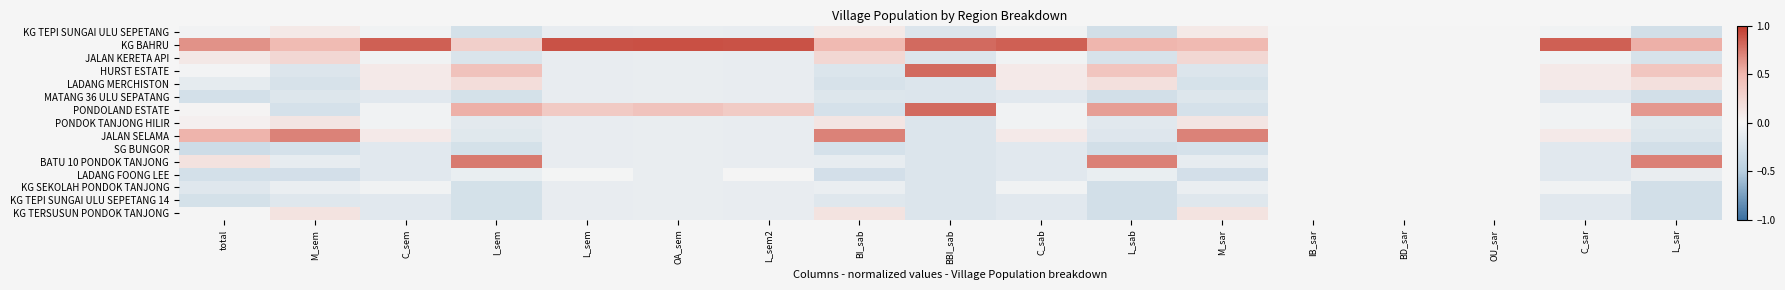

Reading left to right, extract all data points from this chart.

KG TEPI SUNGAI ULU SEPETANG: total=-0.0	M_sem=0.1	C_sem=-0.0	I_sem=-0.3	L_sem=-0.1	OA_sem=-0.1	L_sem2=-0.1	BI_sab=0.1	BBI_sab=-0.2	C_sab=-0.0	L_sab=-0.3	M_sar=0.1	IB_sar=0.0	BD_sar=0.0	OU_sar=0.0	C_sar=-0.0	L_sar=-0.3
KG BAHRU: total=0.6	M_sem=0.5	C_sem=0.8	I_sem=0.3	L_sem=0.9	OA_sem=0.9	L_sem2=0.9	BI_sab=0.5	BBI_sab=0.8	C_sab=0.8	L_sab=0.5	M_sar=0.5	IB_sar=0.0	BD_sar=0.0	OU_sar=0.0	C_sar=0.8	L_sar=0.5
JALAN KERETA API: total=0.1	M_sem=0.2	C_sem=-0.0	I_sem=-0.2	L_sem=-0.1	OA_sem=-0.1	L_sem2=-0.1	BI_sab=0.2	BBI_sab=-0.2	C_sab=-0.0	L_sab=-0.2	M_sar=0.2	IB_sar=0.0	BD_sar=0.0	OU_sar=0.0	C_sar=-0.0	L_sar=-0.2
HURST ESTATE: total=-0.0	M_sem=-0.2	C_sem=0.1	I_sem=0.4	L_sem=-0.1	OA_sem=-0.1	L_sem2=-0.1	BI_sab=-0.2	BBI_sab=0.8	C_sab=0.1	L_sab=0.4	M_sar=-0.2	IB_sar=0.0	BD_sar=0.0	OU_sar=0.0	C_sar=0.1	L_sar=0.4
LADANG MERCHISTON: total=-0.1	M_sem=-0.2	C_sem=0.1	I_sem=0.2	L_sem=-0.1	OA_sem=-0.1	L_sem2=-0.1	BI_sab=-0.2	BBI_sab=-0.2	C_sab=0.1	L_sab=0.2	M_sar=-0.2	IB_sar=0.0	BD_sar=0.0	OU_sar=0.0	C_sar=0.1	L_sar=0.2
MATANG 36 ULU SEPATANG: total=-0.3	M_sem=-0.2	C_sem=-0.2	I_sem=-0.3	L_sem=-0.1	OA_sem=-0.1	L_sem2=-0.1	BI_sab=-0.2	BBI_sab=-0.2	C_sab=-0.2	L_sab=-0.3	M_sar=-0.2	IB_sar=0.0	BD_sar=0.0	OU_sar=0.0	C_sar=-0.2	L_sar=-0.3
PONDOLAND ESTATE: total=0.0	M_sem=-0.3	C_sem=-0.0	I_sem=0.5	L_sem=0.4	OA_sem=0.4	L_sem2=0.3	BI_sab=-0.3	BBI_sab=0.8	C_sab=-0.0	L_sab=0.6	M_sar=-0.3	IB_sar=0.0	BD_sar=0.0	OU_sar=0.0	C_sar=-0.0	L_sar=0.6
PONDOK TANJONG HILIR: total=0.0	M_sem=0.1	C_sem=-0.0	I_sem=-0.1	L_sem=-0.1	OA_sem=-0.1	L_sem2=-0.1	BI_sab=0.1	BBI_sab=-0.2	C_sab=-0.0	L_sab=-0.2	M_sar=0.1	IB_sar=0.0	BD_sar=0.0	OU_sar=0.0	C_sar=-0.0	L_sar=-0.2
JALAN SELAMA: total=0.5	M_sem=0.7	C_sem=0.1	I_sem=-0.2	L_sem=-0.1	OA_sem=-0.1	L_sem2=-0.1	BI_sab=0.7	BBI_sab=-0.2	C_sab=0.1	L_sab=-0.2	M_sar=0.7	IB_sar=0.0	BD_sar=0.0	OU_sar=0.0	C_sar=0.1	L_sar=-0.2
SG BUNGOR: total=-0.3	M_sem=-0.3	C_sem=-0.2	I_sem=-0.3	L_sem=-0.1	OA_sem=-0.1	L_sem2=-0.1	BI_sab=-0.3	BBI_sab=-0.2	C_sab=-0.2	L_sab=-0.3	M_sar=-0.3	IB_sar=0.0	BD_sar=0.0	OU_sar=0.0	C_sar=-0.2	L_sar=-0.3
BATU 10 PONDOK TANJONG: total=0.2	M_sem=-0.1	C_sem=-0.2	I_sem=0.7	L_sem=-0.1	OA_sem=-0.1	L_sem2=-0.1	BI_sab=-0.1	BBI_sab=-0.2	C_sab=-0.2	L_sab=0.7	M_sar=-0.1	IB_sar=0.0	BD_sar=0.0	OU_sar=0.0	C_sar=-0.2	L_sar=0.7
LADANG FOONG LEE: total=-0.3	M_sem=-0.3	C_sem=-0.2	I_sem=-0.1	L_sem=-0.0	OA_sem=-0.1	L_sem2=0.0	BI_sab=-0.3	BBI_sab=-0.2	C_sab=-0.2	L_sab=-0.1	M_sar=-0.3	IB_sar=0.0	BD_sar=0.0	OU_sar=0.0	C_sar=-0.2	L_sar=-0.1
KG SEKOLAH PONDOK TANJONG: total=-0.2	M_sem=-0.1	C_sem=-0.0	I_sem=-0.3	L_sem=-0.1	OA_sem=-0.1	L_sem2=-0.1	BI_sab=-0.1	BBI_sab=-0.2	C_sab=-0.0	L_sab=-0.3	M_sar=-0.1	IB_sar=0.0	BD_sar=0.0	OU_sar=0.0	C_sar=-0.0	L_sar=-0.3
KG TEPI SUNGAI ULU SEPETANG 14: total=-0.3	M_sem=-0.2	C_sem=-0.2	I_sem=-0.3	L_sem=-0.1	OA_sem=-0.1	L_sem2=-0.1	BI_sab=-0.2	BBI_sab=-0.2	C_sab=-0.2	L_sab=-0.3	M_sar=-0.2	IB_sar=0.0	BD_sar=0.0	OU_sar=0.0	C_sar=-0.2	L_sar=-0.3
KG TERSUSUN PONDOK TANJONG: total=0.0	M_sem=0.1	C_sem=-0.2	I_sem=-0.3	L_sem=-0.1	OA_sem=-0.1	L_sem2=-0.1	BI_sab=0.1	BBI_sab=-0.2	C_sab=-0.2	L_sab=-0.3	M_sar=0.1	IB_sar=0.0	BD_sar=0.0	OU_sar=0.0	C_sar=-0.2	L_sar=-0.3